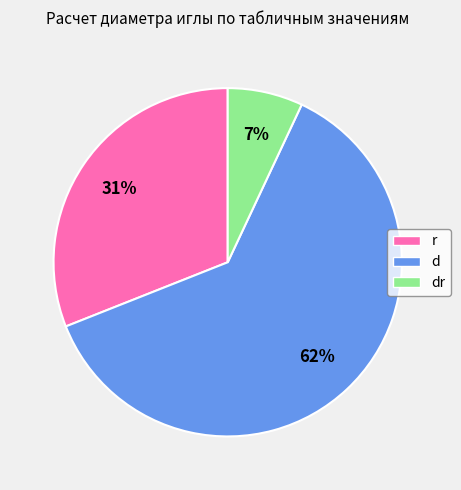

How many segments does this pie chart have?

3